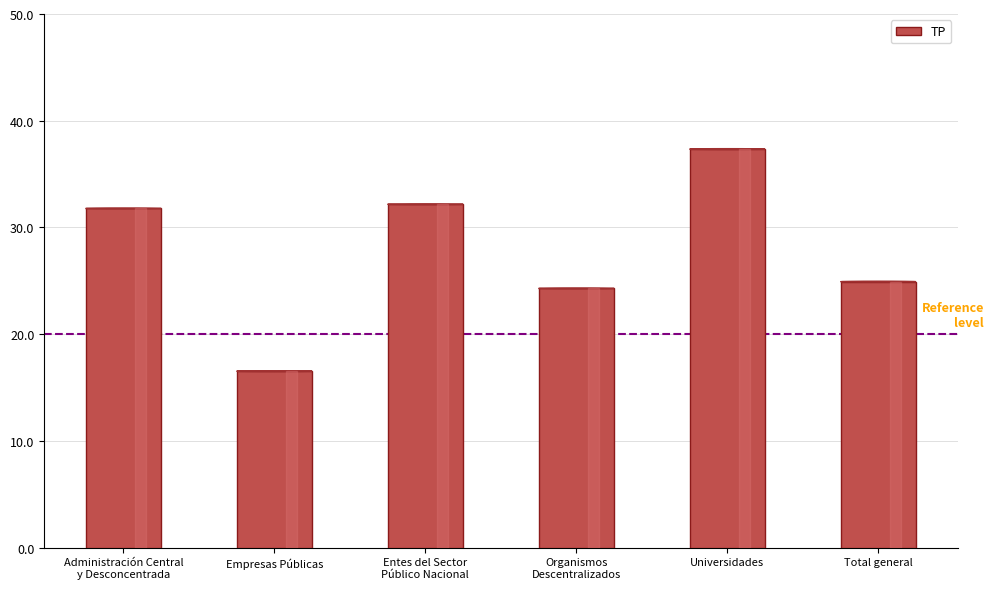

What is the maximum value shown in the chart?

37.3